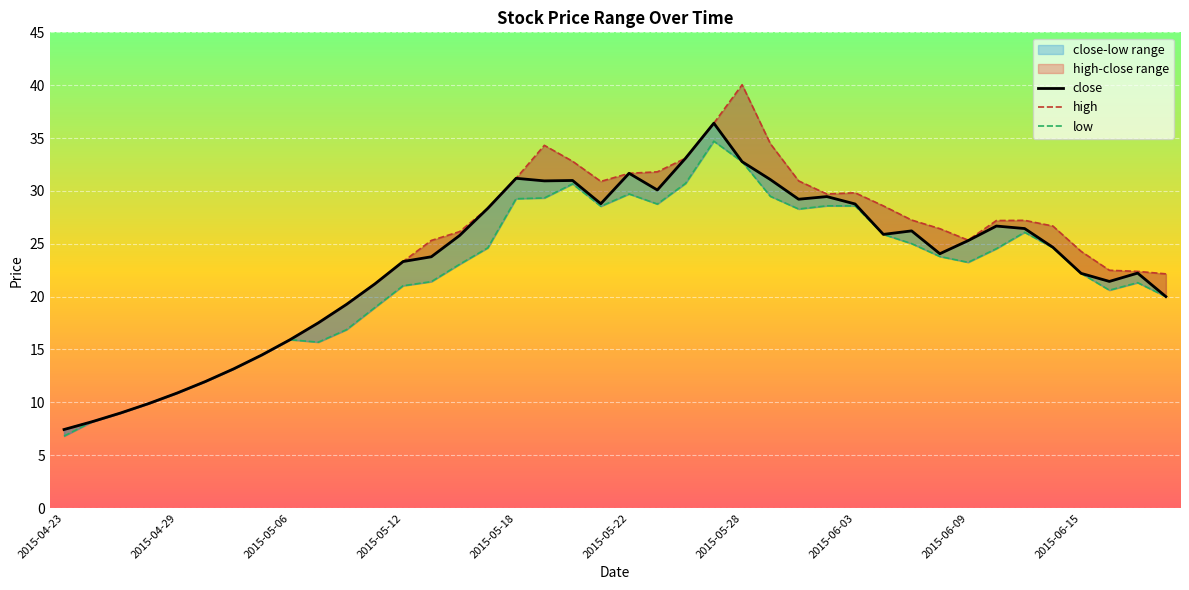

Is it true that close equals 29.2 at 26?

True